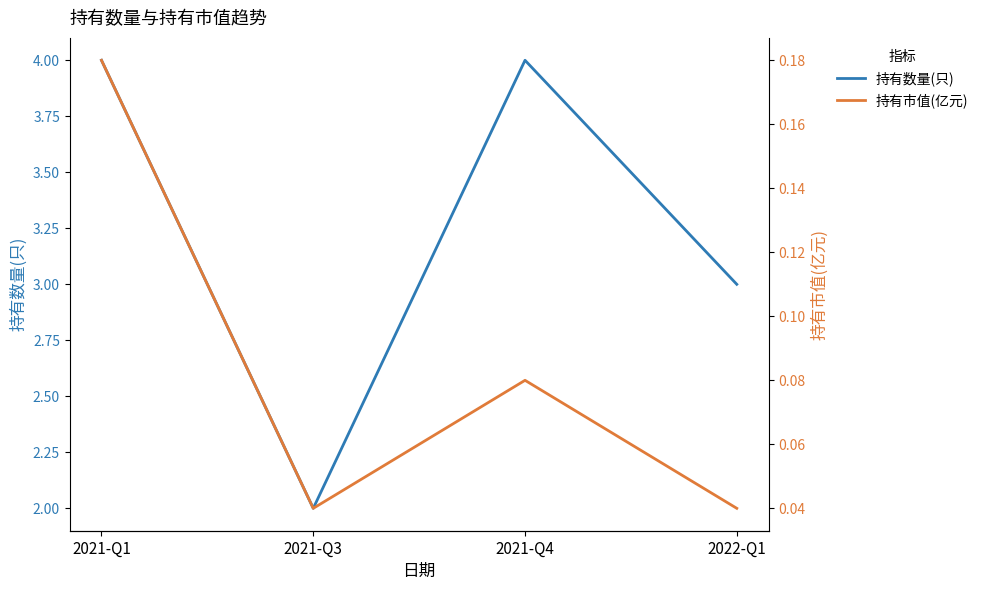

What position from the right is 2021-Q3?

3